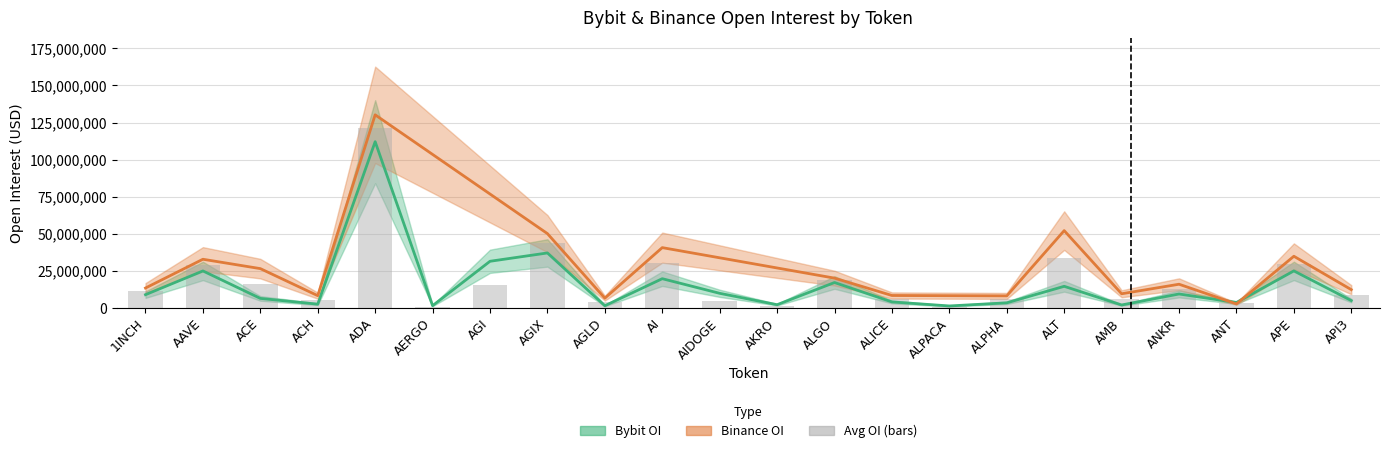

What is the approximate value at 1INCH, to the nearest 50?

8841400